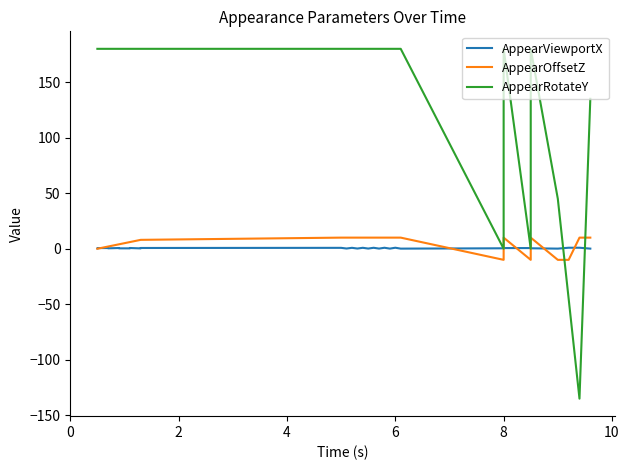

The value of AppearRotateY at 2 is 180.0. True or false?

True